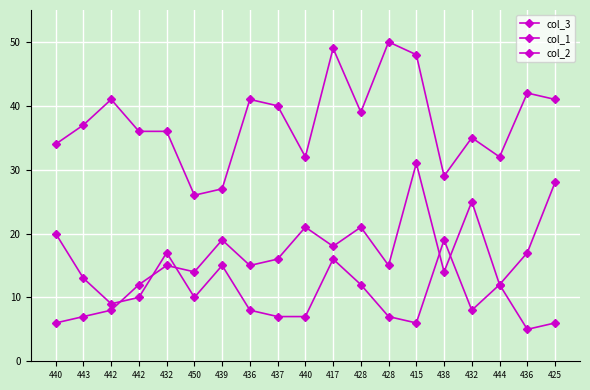

In col_1, how many points are higher than both neighbors (excluding endpoints)?

6